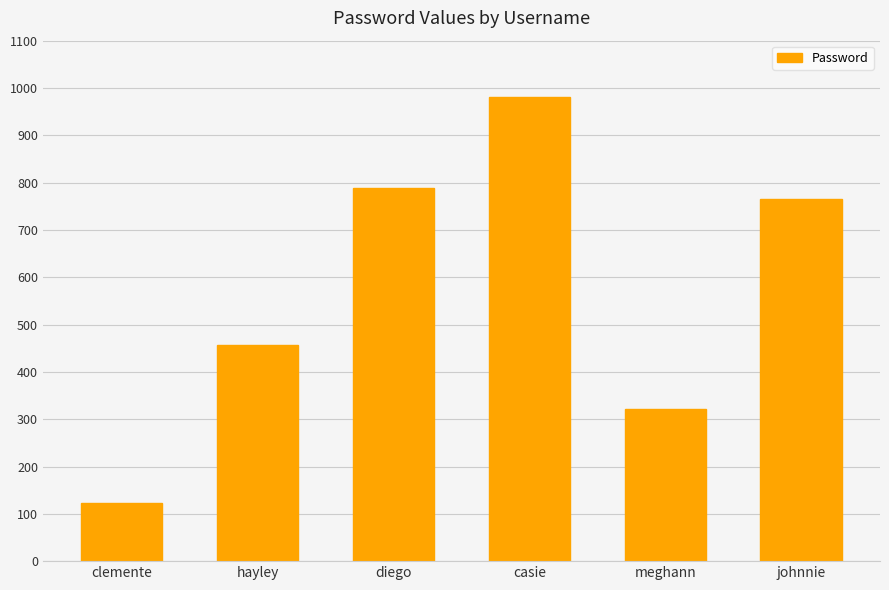

How many values are below 765?

3